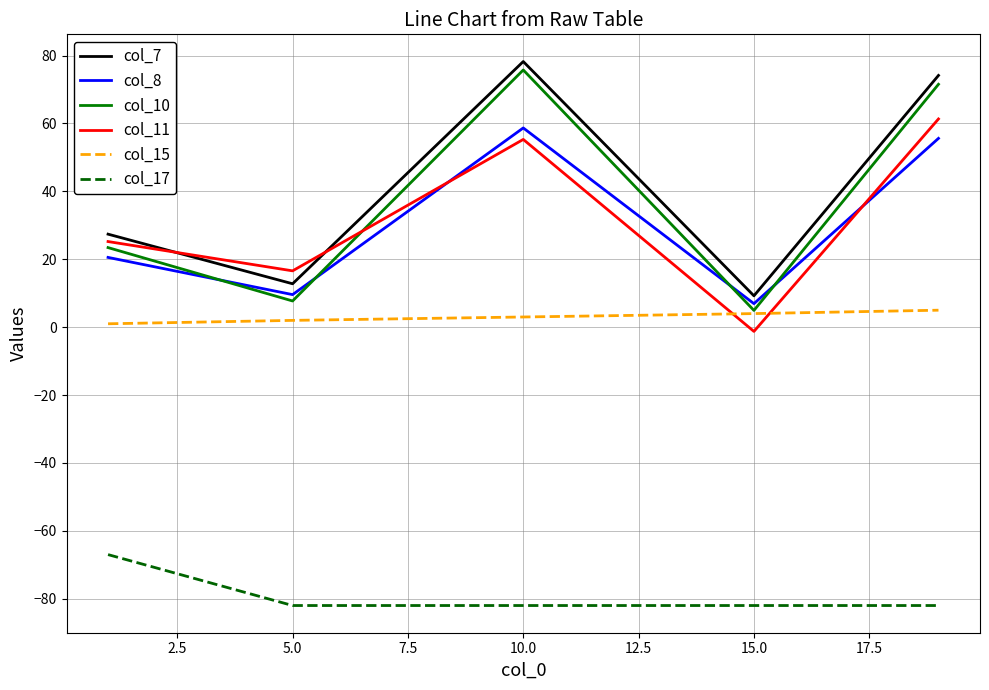

Which series has the widest spread of values?

col_10